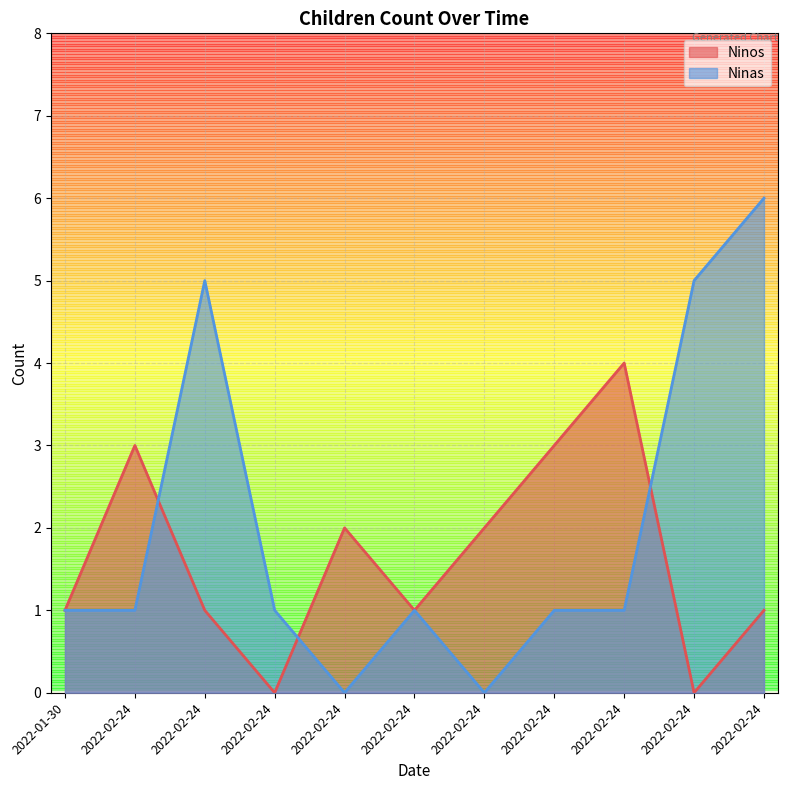

Reading left to right, transcribe all the data shown in this chart.

Ninos: 2022-01-30=1	2022-02-24=3	2022-02-24=1	2022-02-24=0	2022-02-24=2	2022-02-24=1	2022-02-24=2	2022-02-24=3	2022-02-24=4	2022-02-24=0	2022-02-24=1
Ninas: 2022-01-30=1	2022-02-24=1	2022-02-24=5	2022-02-24=1	2022-02-24=0	2022-02-24=1	2022-02-24=0	2022-02-24=1	2022-02-24=1	2022-02-24=5	2022-02-24=6